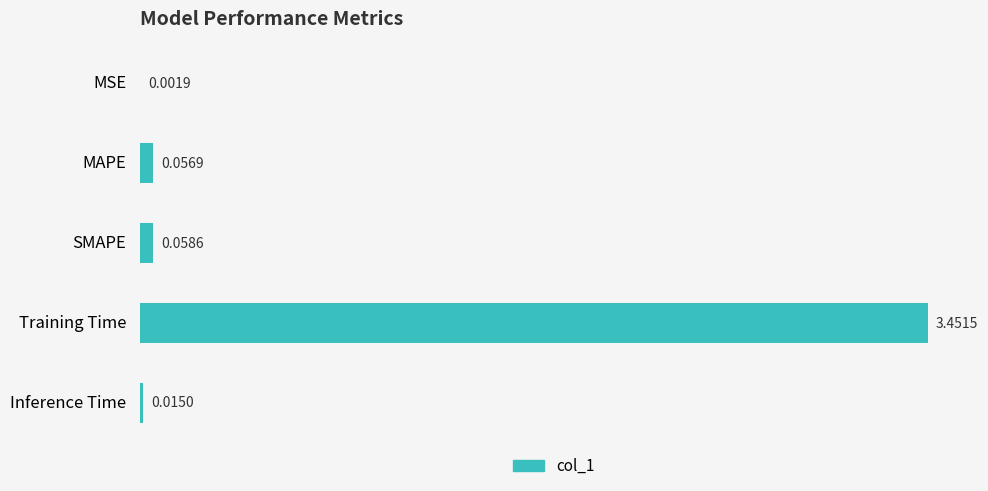

How many distinct data groups are displayed?

1